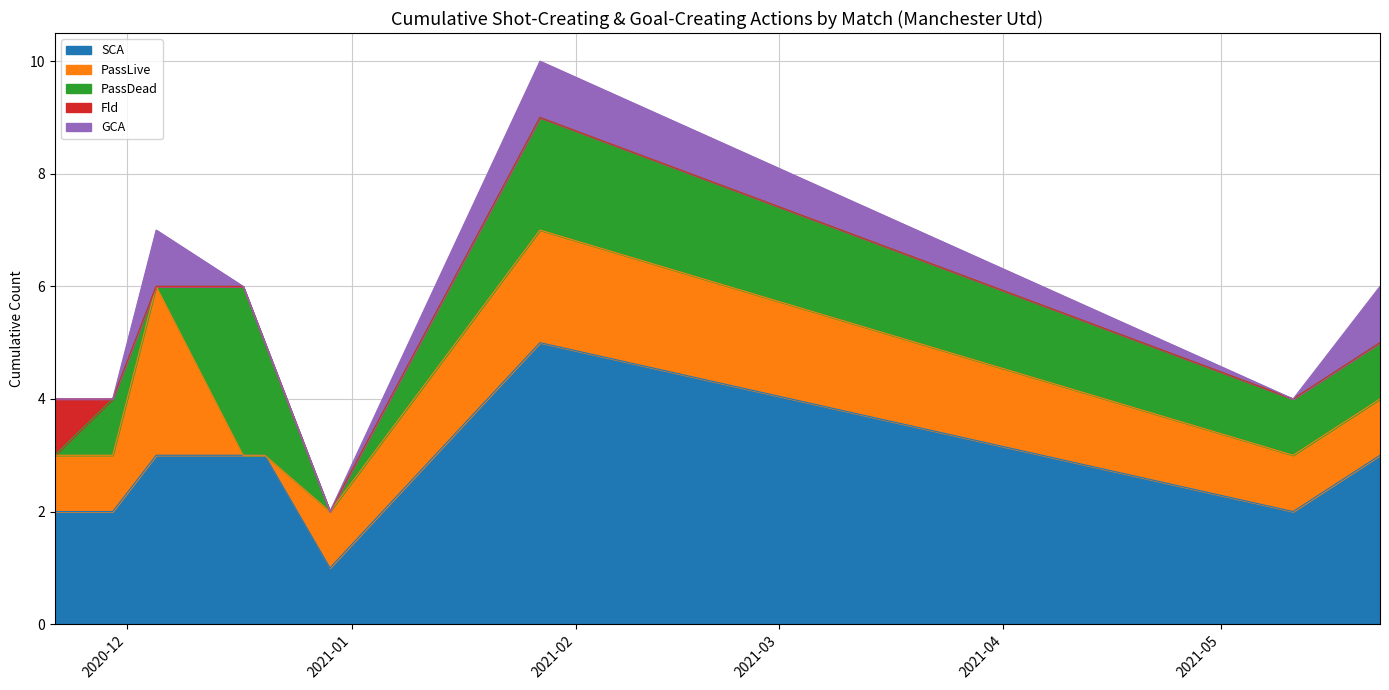

What are all the series names shown in the legend?

SCA, PassLive, PassDead, Fld, GCA